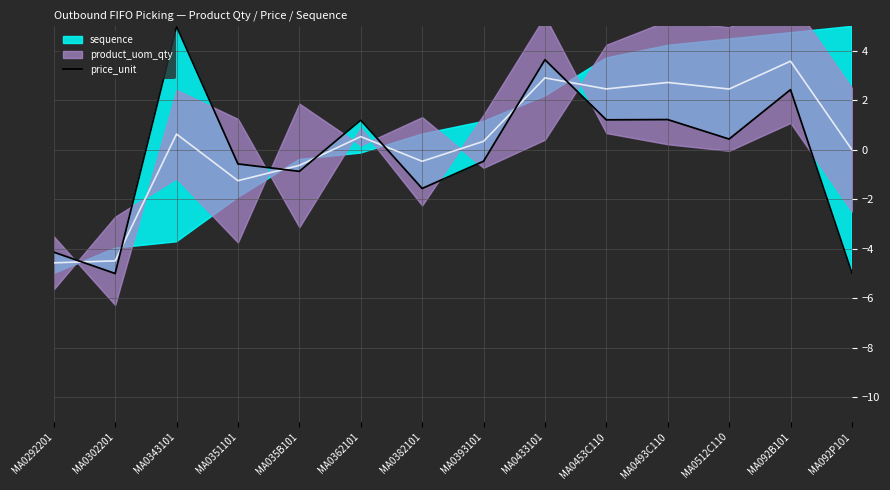

At which category does the chart reach its peak across all series?

MA0343101